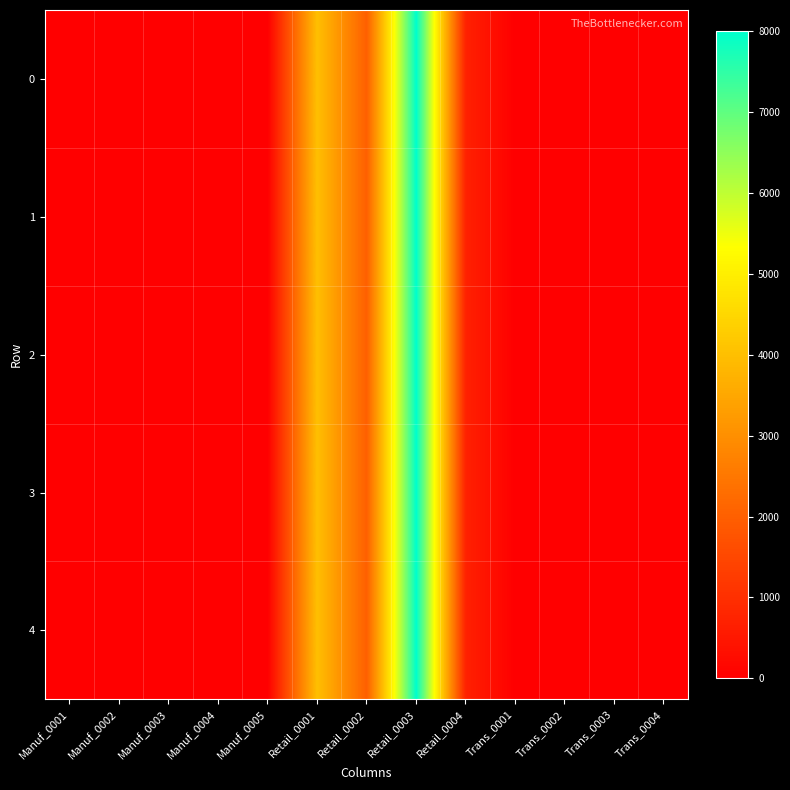

Reading left to right, list all the values displayed in this chart.

0: Manuf_0001=0	Manuf_0002=0	Manuf_0003=0	Manuf_0004=0	Manuf_0005=0	Retail_0001=4000	Retail_0002=2000	Retail_0003=8000	Retail_0004=700	Trans_0001=0	Trans_0002=0	Trans_0003=0	Trans_0004=0
1: Manuf_0001=0	Manuf_0002=0	Manuf_0003=0	Manuf_0004=0	Manuf_0005=0	Retail_0001=4000	Retail_0002=2000	Retail_0003=8000	Retail_0004=700	Trans_0001=0	Trans_0002=0	Trans_0003=0	Trans_0004=0
2: Manuf_0001=0	Manuf_0002=0	Manuf_0003=0	Manuf_0004=0	Manuf_0005=0	Retail_0001=4000	Retail_0002=2000	Retail_0003=8000	Retail_0004=700	Trans_0001=0	Trans_0002=0	Trans_0003=0	Trans_0004=0
3: Manuf_0001=0	Manuf_0002=0	Manuf_0003=0	Manuf_0004=0	Manuf_0005=0	Retail_0001=4000	Retail_0002=2000	Retail_0003=8000	Retail_0004=700	Trans_0001=0	Trans_0002=0	Trans_0003=0	Trans_0004=0
4: Manuf_0001=0	Manuf_0002=0	Manuf_0003=0	Manuf_0004=0	Manuf_0005=0	Retail_0001=4000	Retail_0002=2000	Retail_0003=8000	Retail_0004=700	Trans_0001=0	Trans_0002=0	Trans_0003=0	Trans_0004=0